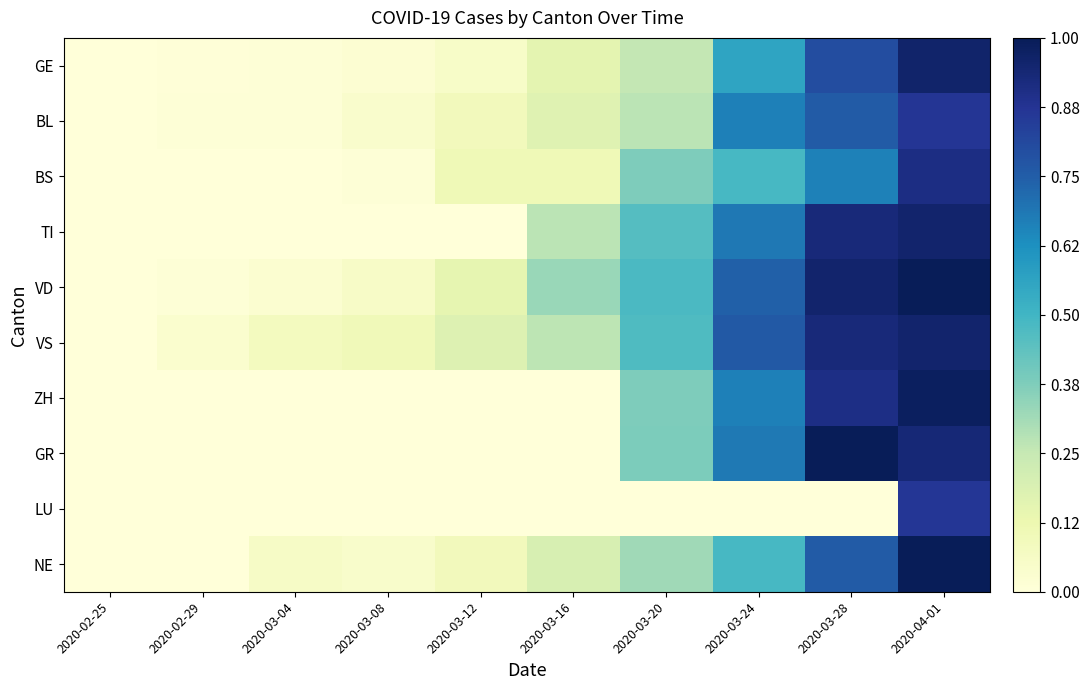

Which series changed the most between 2020-03-20 and 2020-04-01?

LU